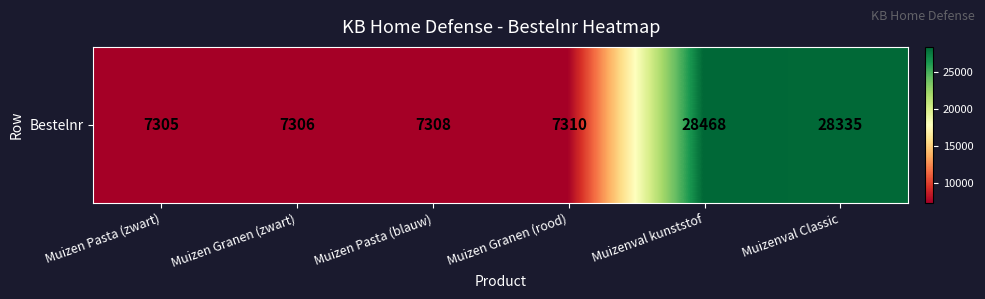

What is the change in value from Muizenval kunststof to Muizenval Classic?

-133